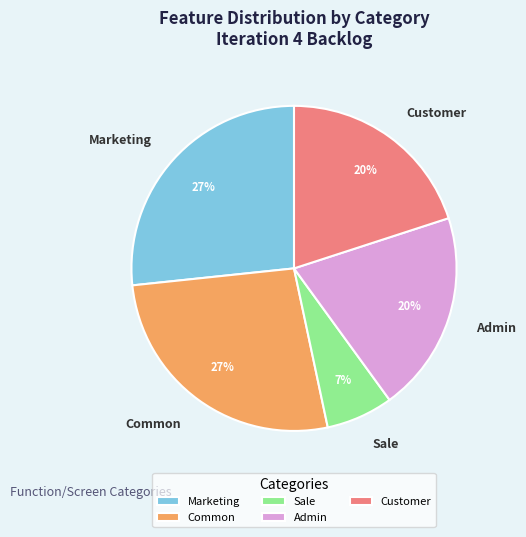

Does Admin represent more than half of the total?

No